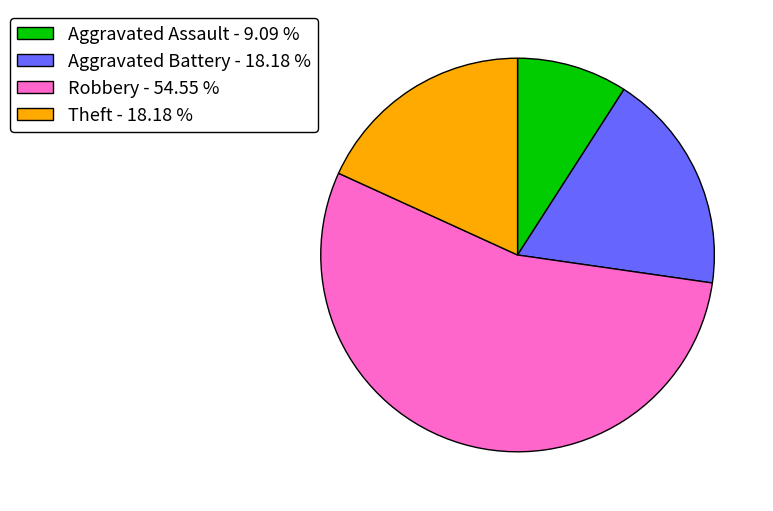

Between Aggravated Battery and Aggravated Assault, which is larger?

Aggravated Battery